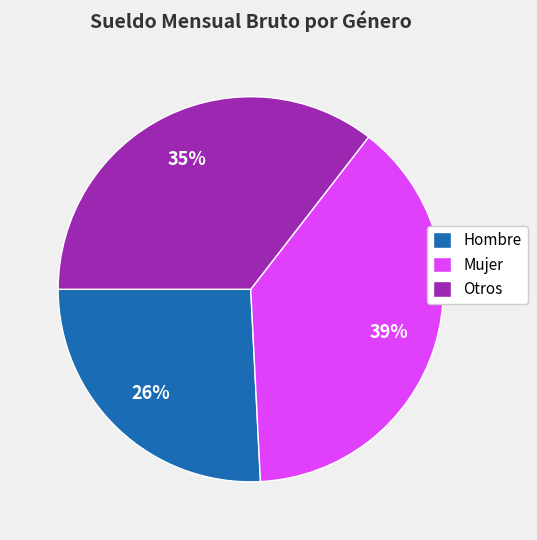

Count the number of slices in the pie.

3